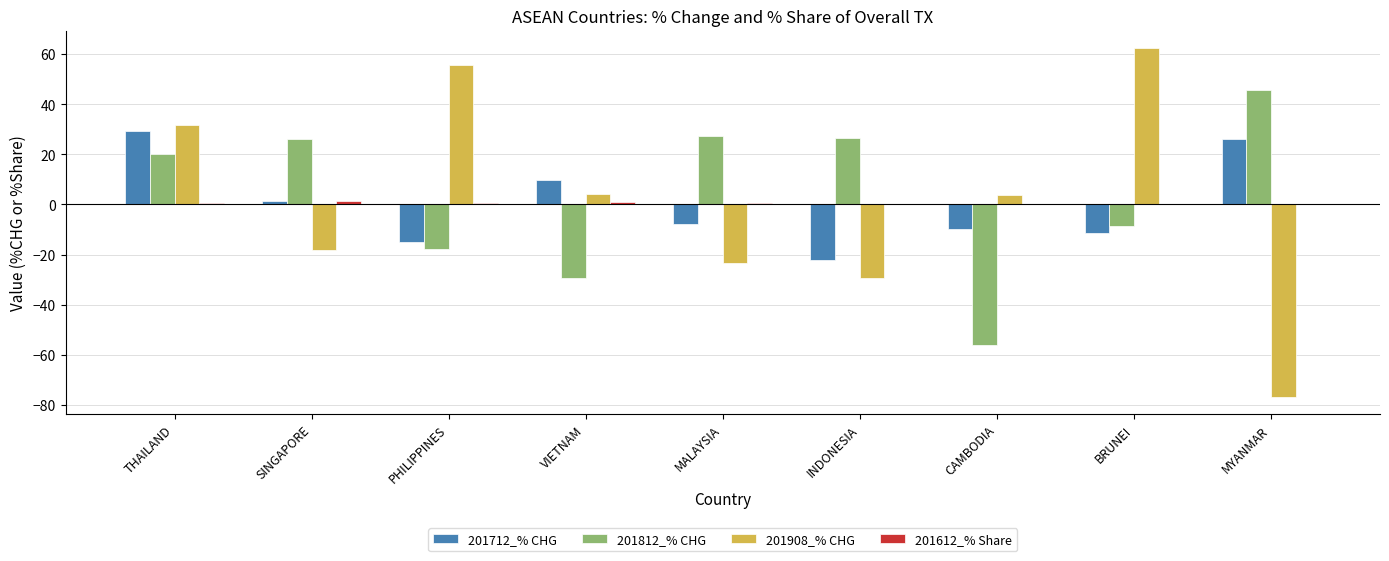

At which label is 201812_% CHG closest to -5?

BRUNEI